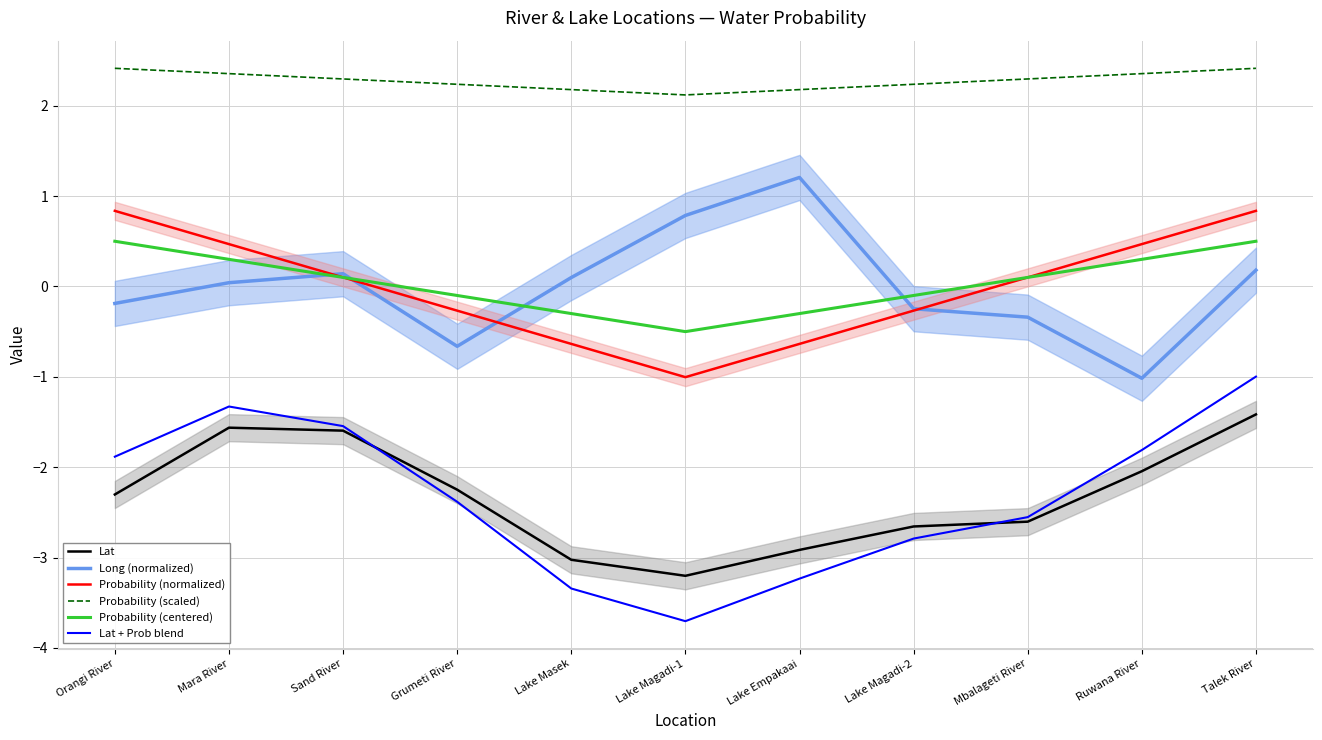

The value of Long (normalized) at Grumeti River is -0.3. True or false?

False